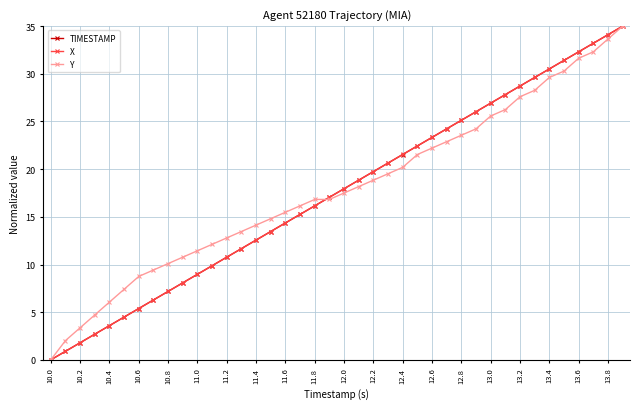

What is the value of the TIMESTAMP point at the 32nd from the left?

27.8